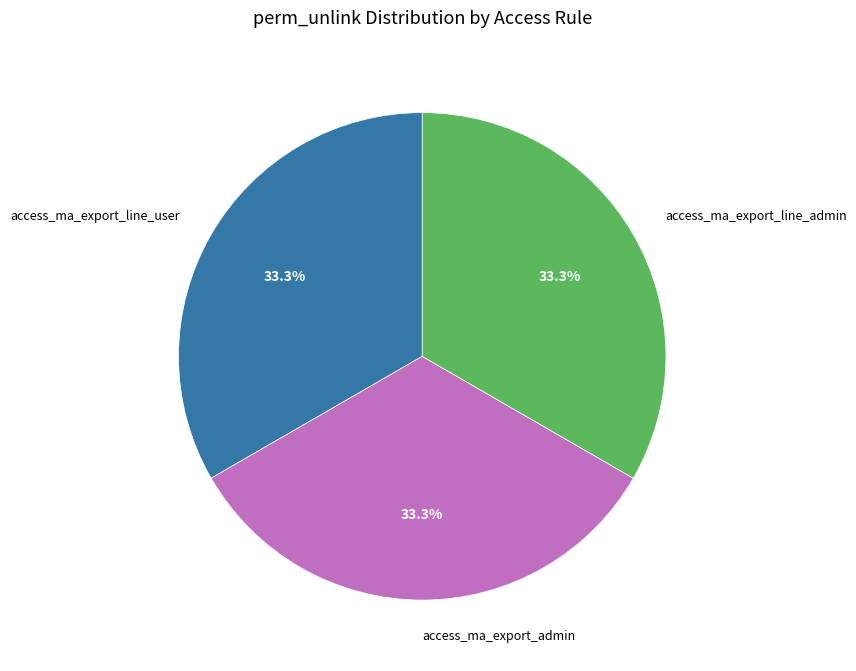

How many segments does this pie chart have?

3